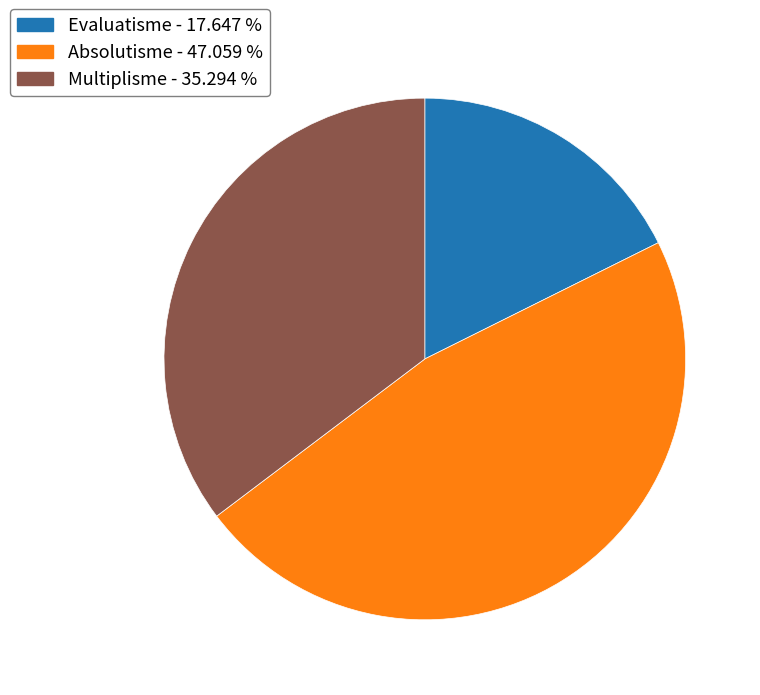

Approximately how many times larger is the value at Absolutisme - 47.059 % compared to Multiplisme - 35.294 %?

1.3